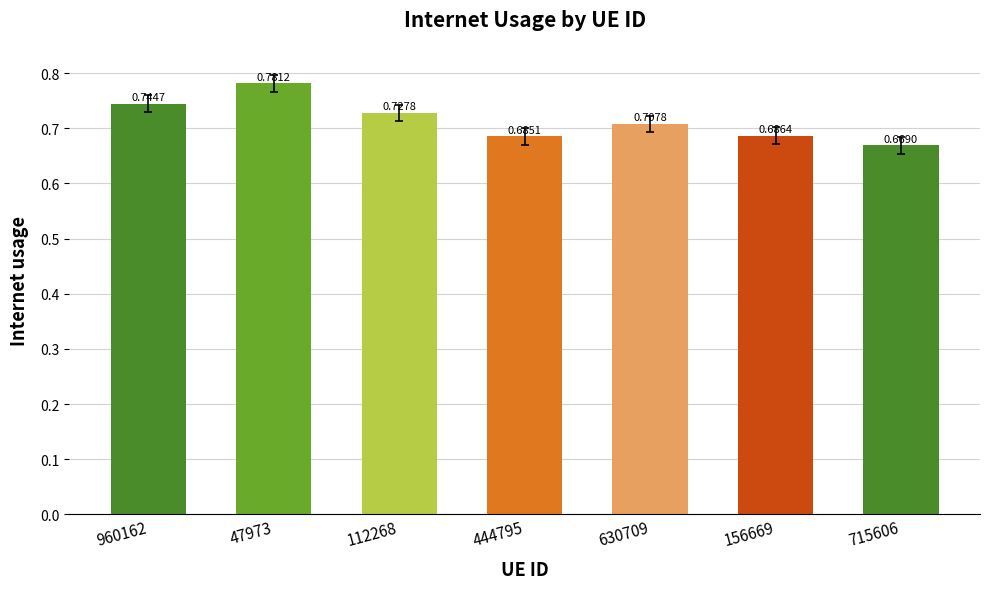

What is the label of the 5th bar from the left?

630709